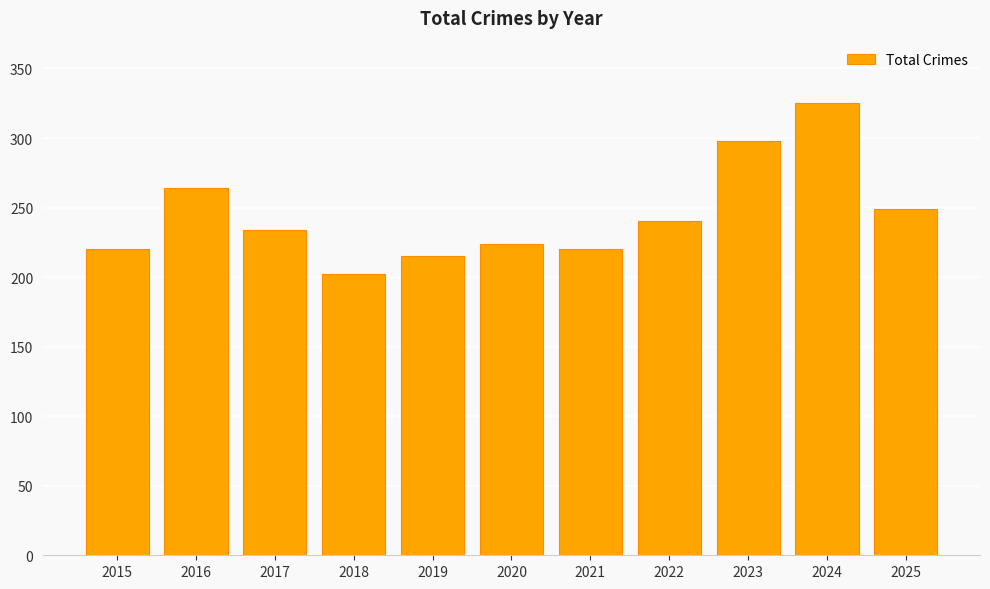

What is the sum of all values?

2691